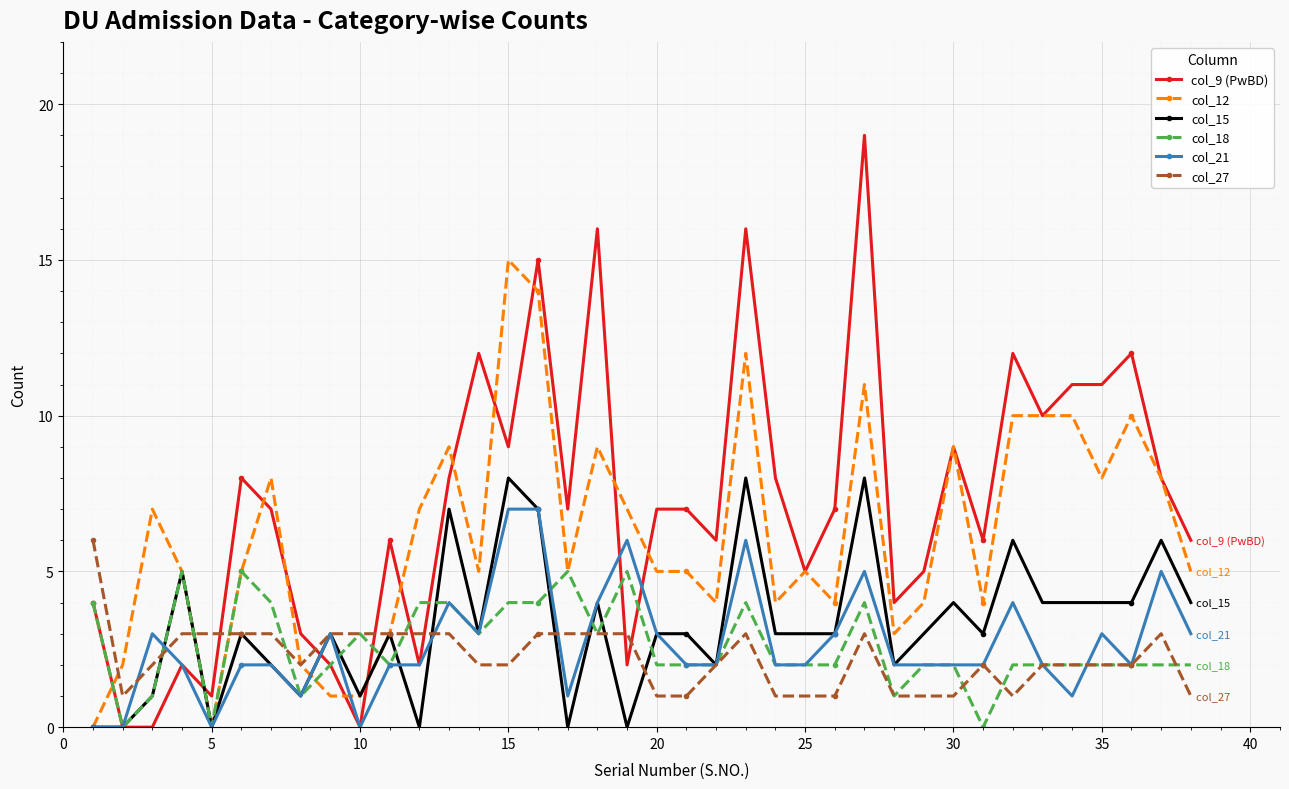

Rank the series by their maximum value, from lowest to highest.

col_18, col_27, col_21, col_15, col_12, col_9 (PwBD)